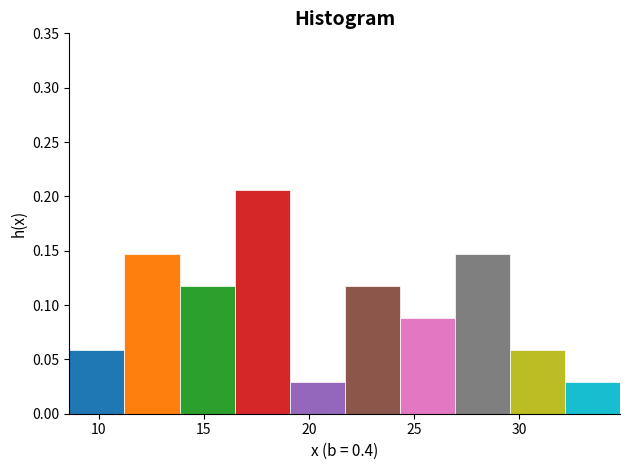

How tall is the bar that spans 29.5 to 32.0 on the x-axis? Neither the bar edges nor the heights are printed on the chart, so give them approximately, as read against the axes.

0.060